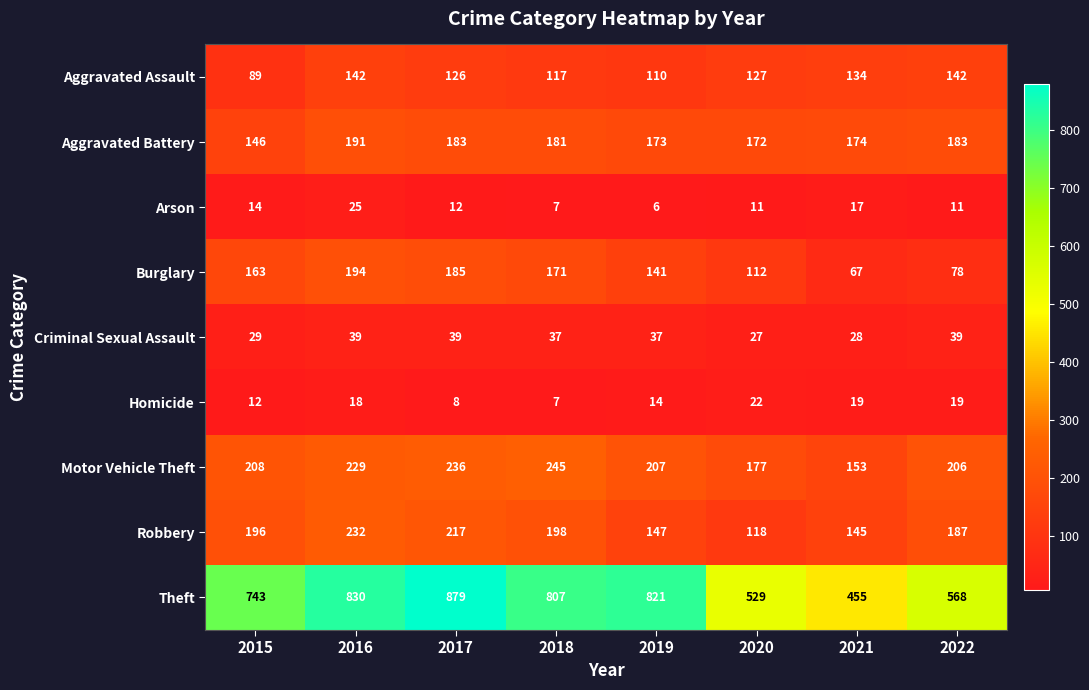

At which label does Aggravated Battery reach its minimum?

2015